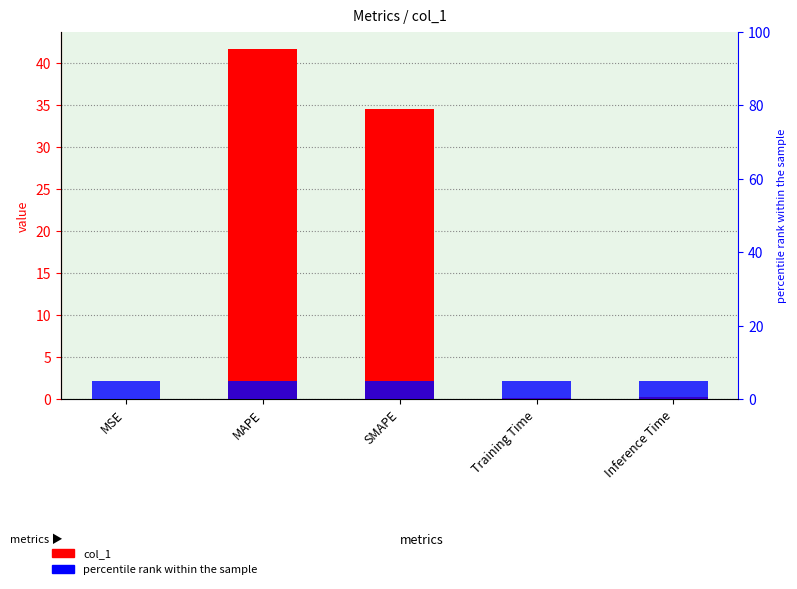

Reading left to right, what are all the values shown in this chart?

0.0	41.6	34.5	0.2	0.2